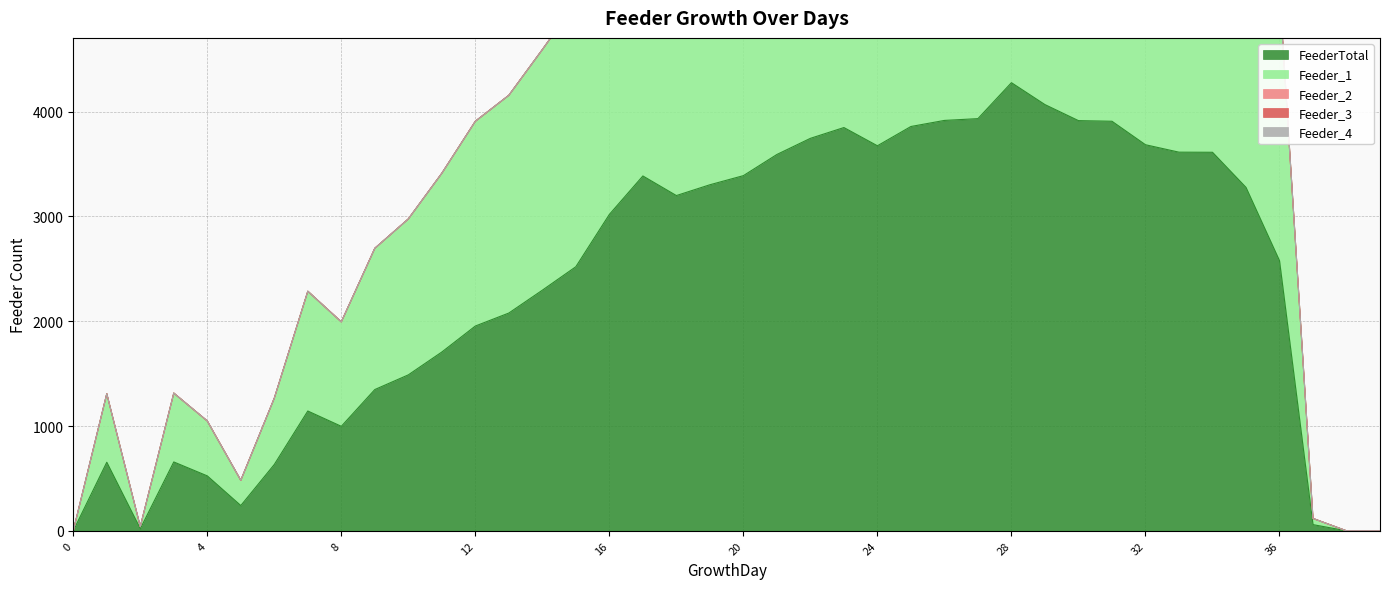

How many interior local peaks does the FeederTotal series have?

6